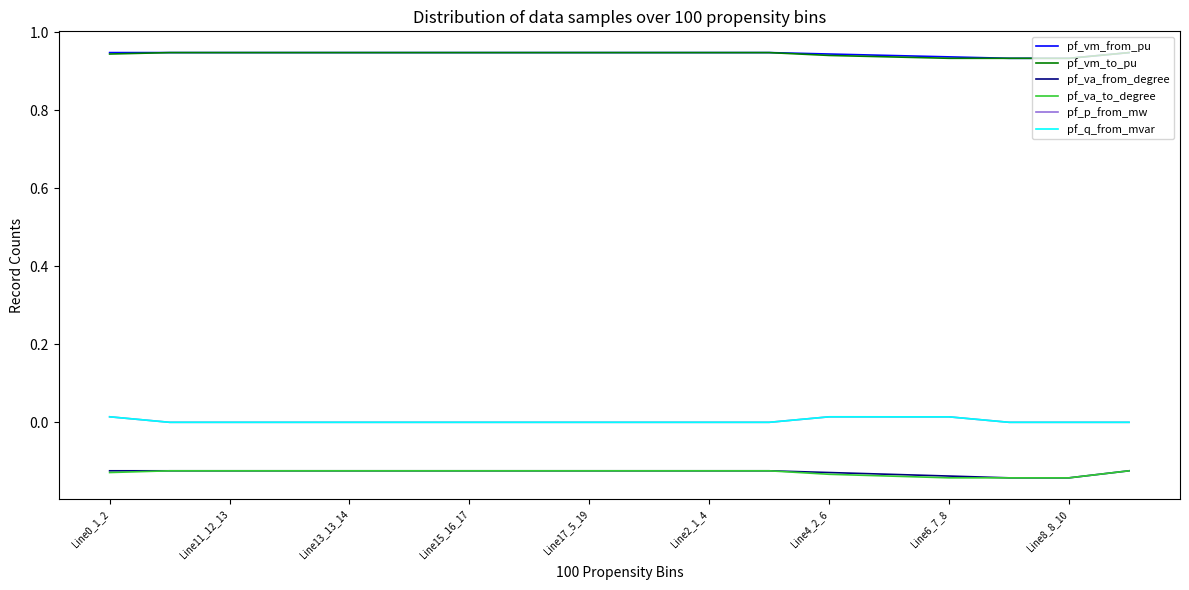

True or false: pf_q_from_mvar and pf_vm_to_pu intersect in this chart.

False